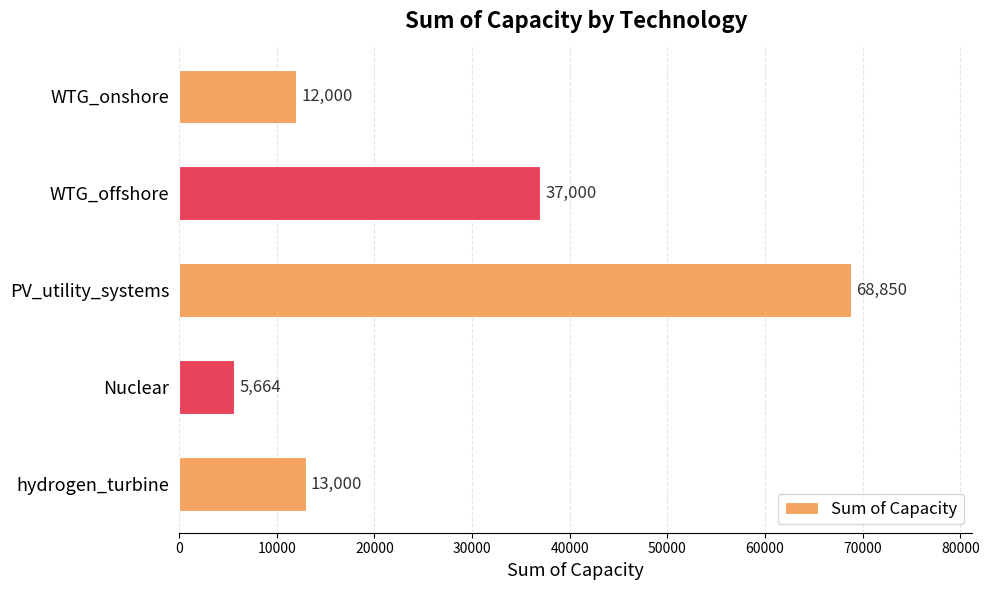

Where is the data nearest to the value 37257?

WTG_offshore